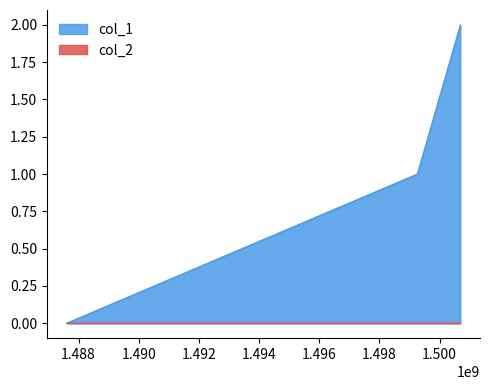

The value at 1487598388 is 0. True or false?

True